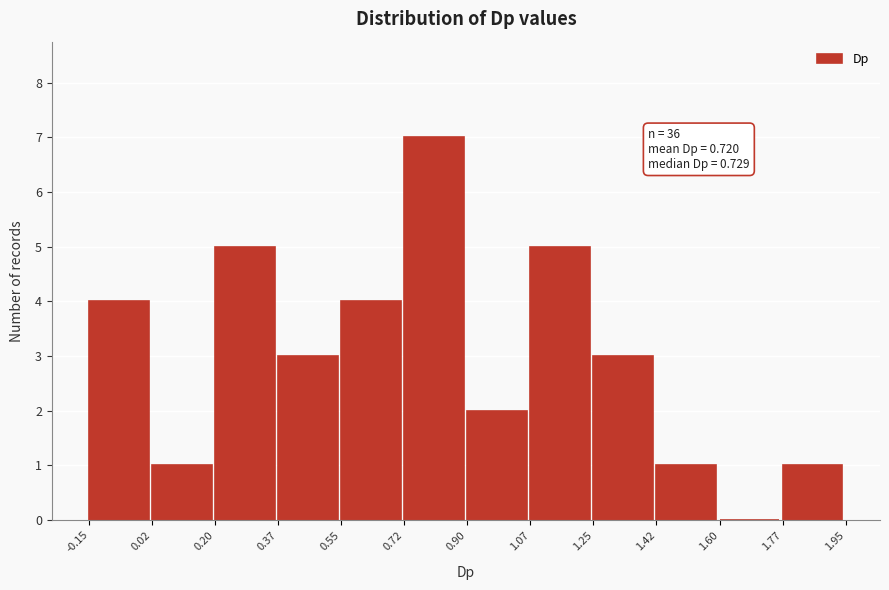

Over which range of the x-axis is the bar tallest?

0.72 to 0.90